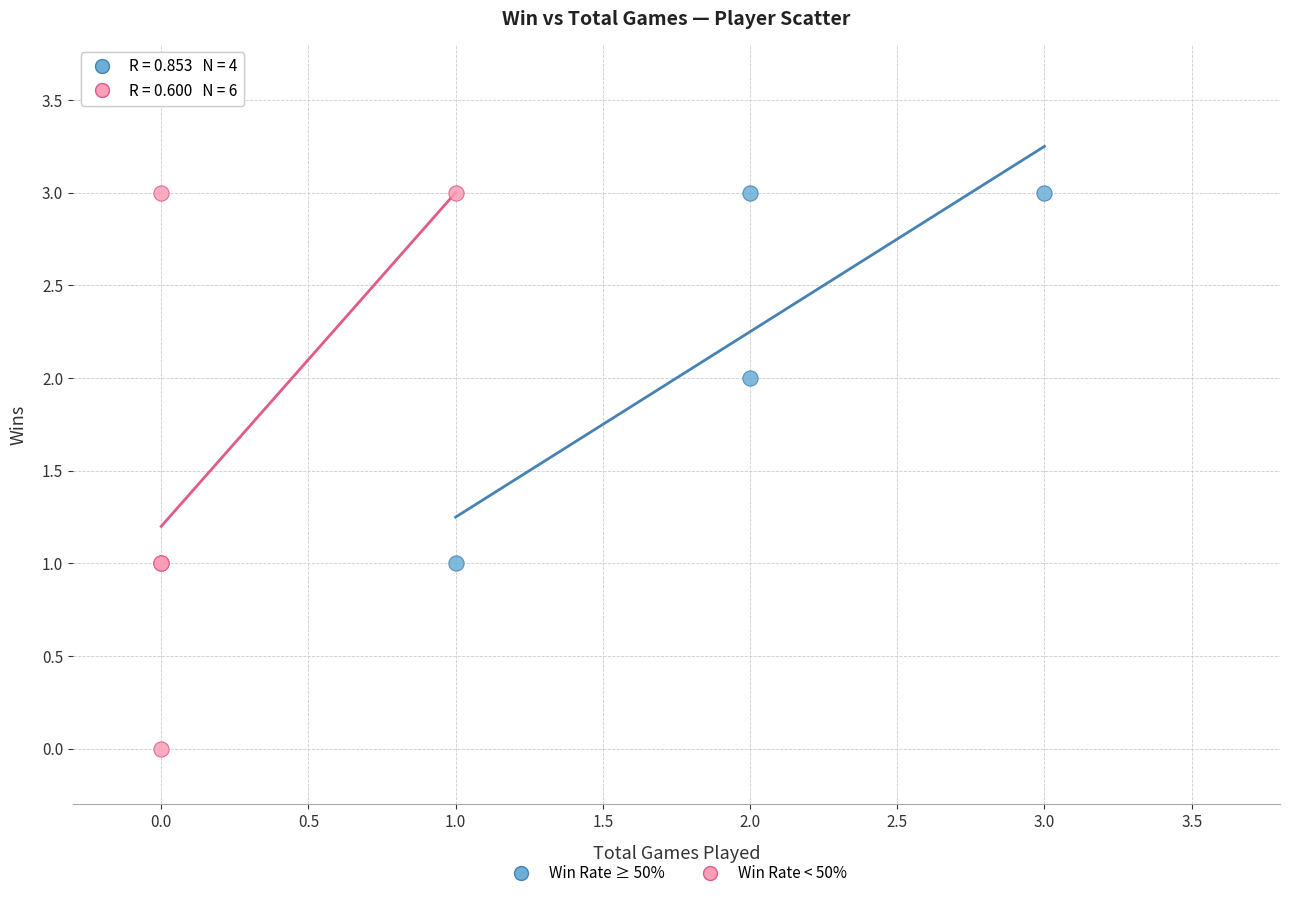

What are all the series names shown in the legend?

Win Rate ≥ 50%, Win Rate < 50%